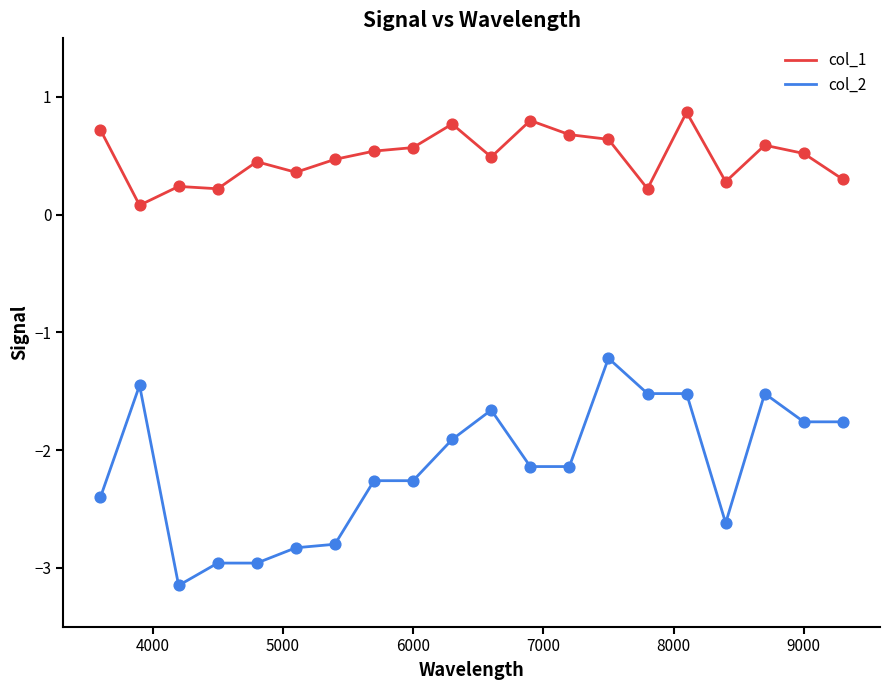

List the series in order of their overall mean, lowest first.

col_2, col_1